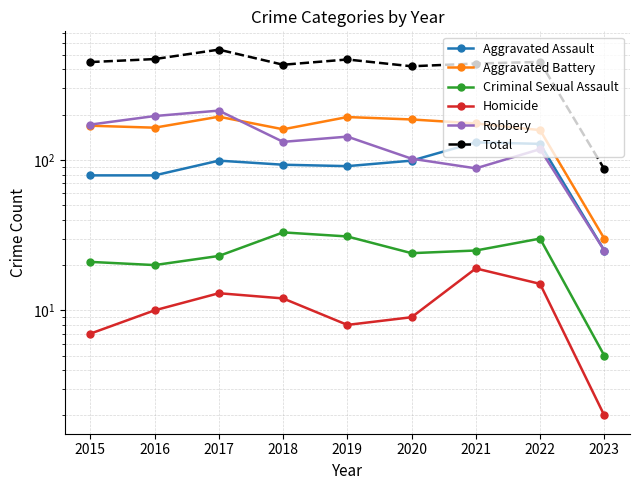

Which series has the largest range (max minus min)?

Total